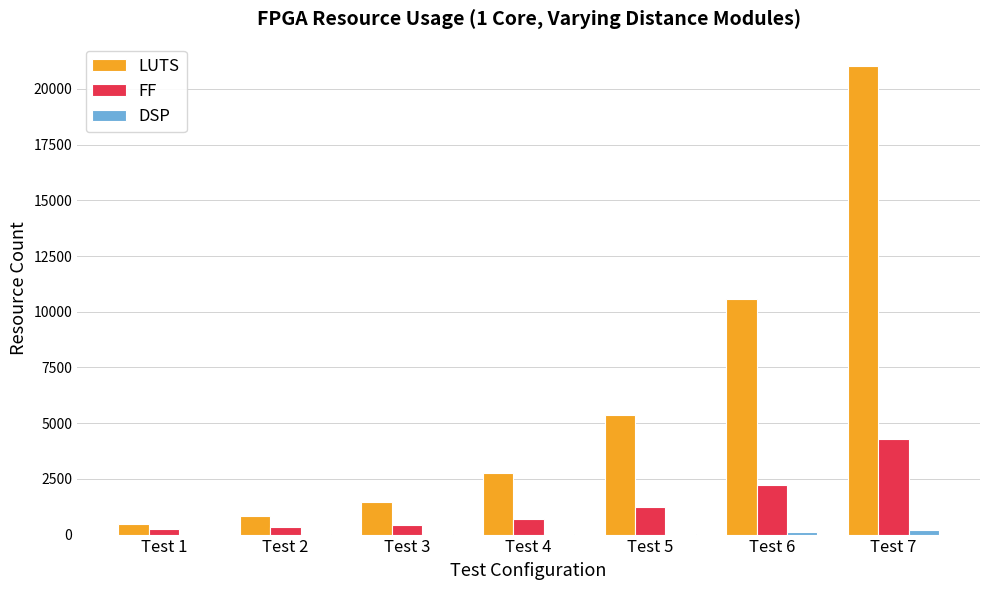

Is the value of LUTS at Test 6 greater than the value of FF at Test 7?

Yes